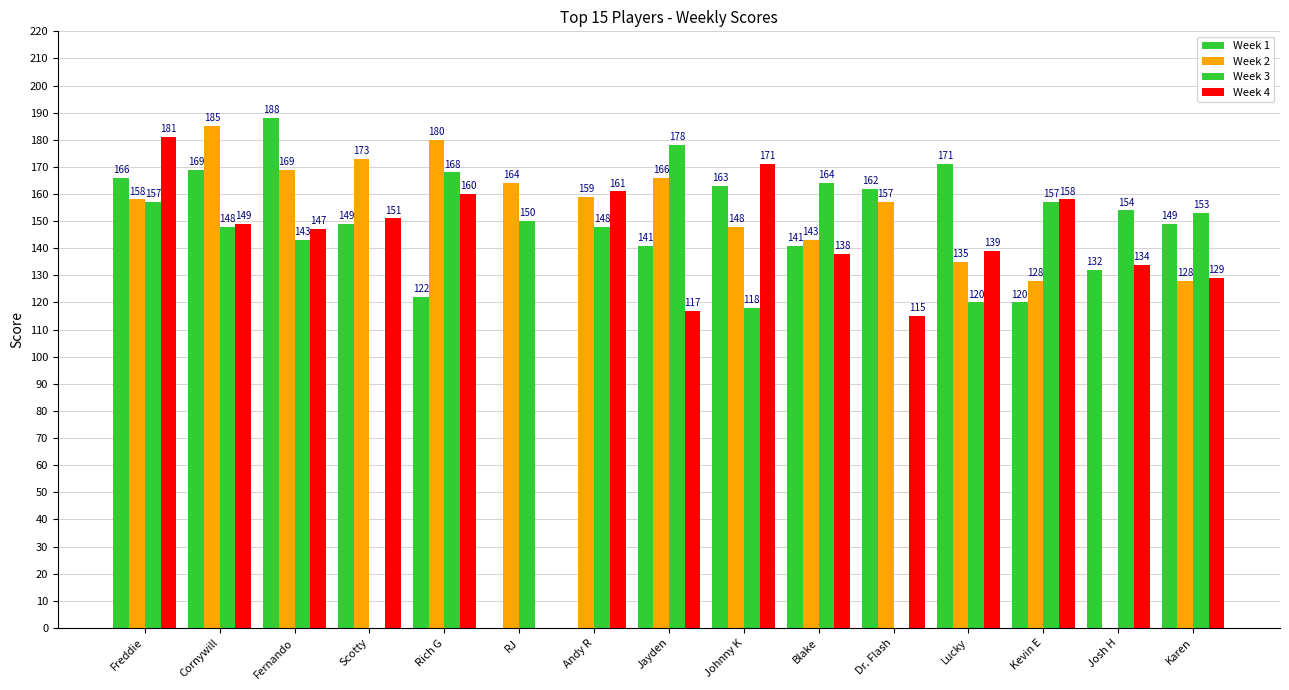

At which label does Week 1 first exceed 149?

Freddie